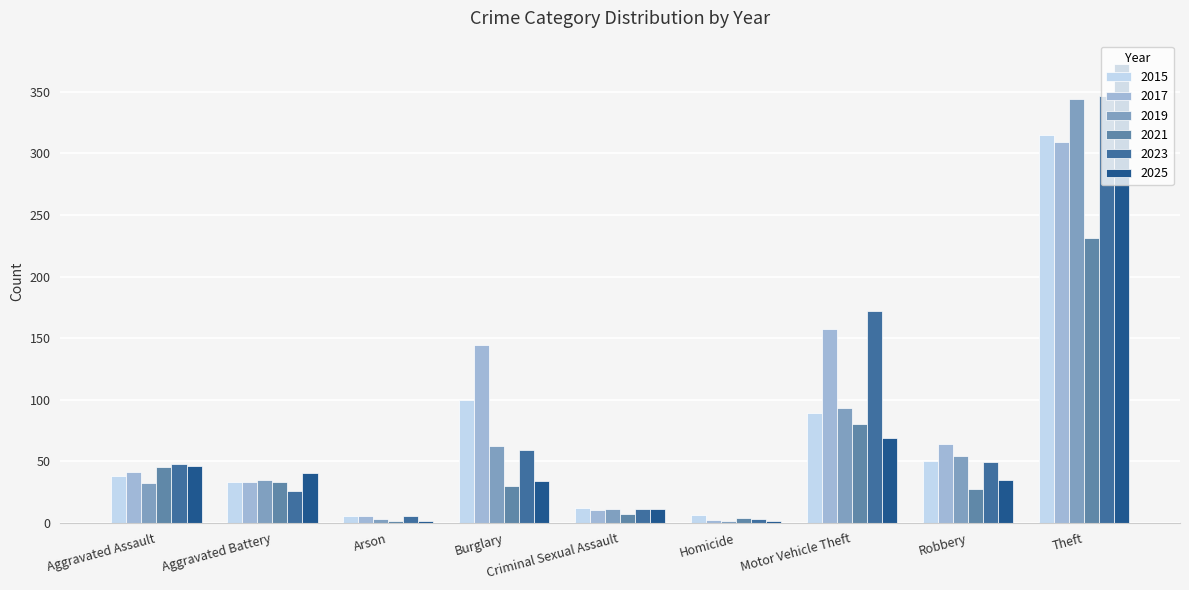

What are all the series names shown in the legend?

2015, 2017, 2019, 2021, 2023, 2025